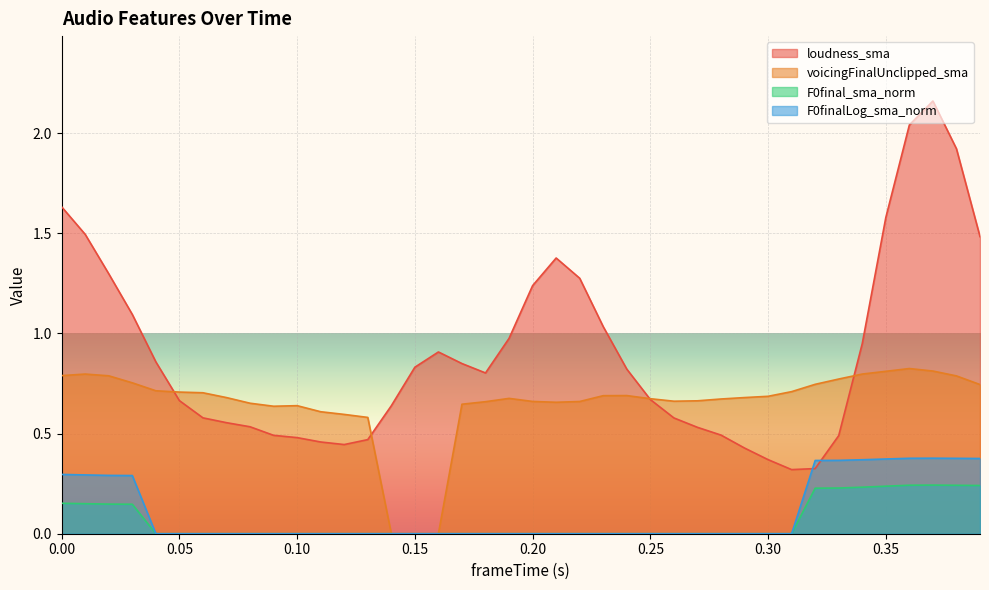

How many lines are shown in the chart?

4